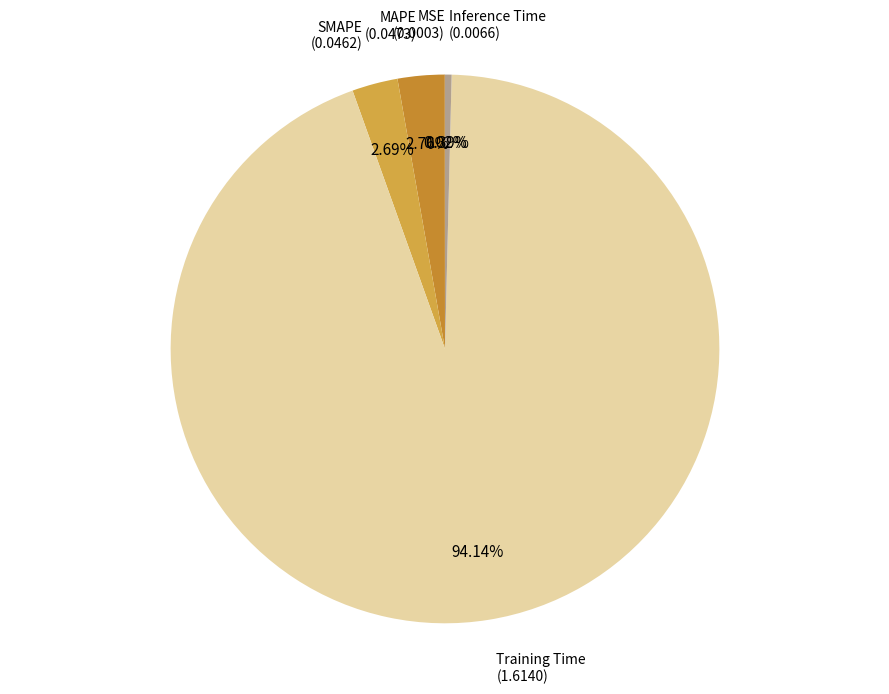

Rank the categories by value from lowest to highest.

MSE, Inference Time, SMAPE, MAPE, Training Time